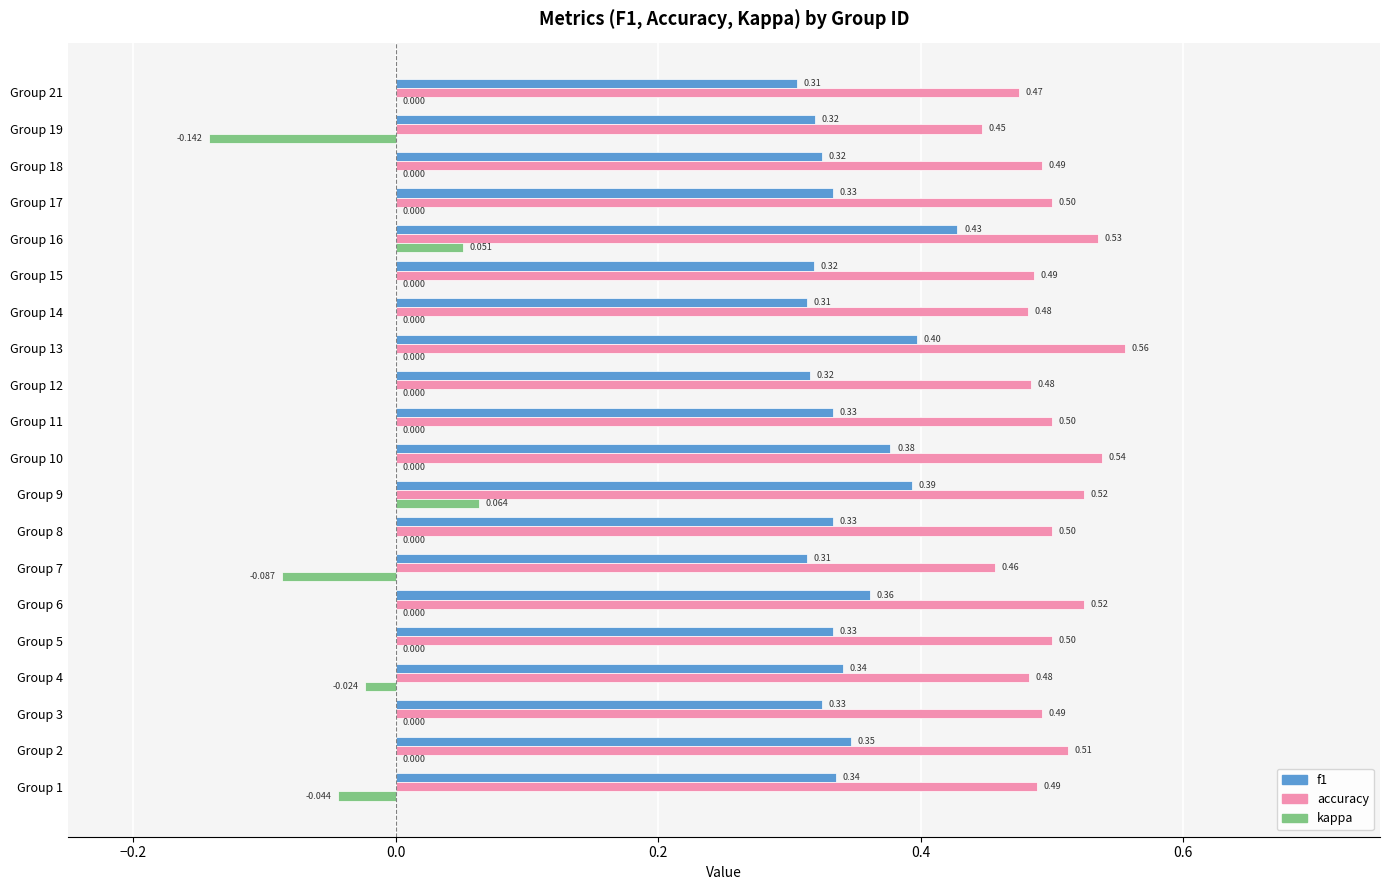

Which series has the largest total across all categories?

accuracy